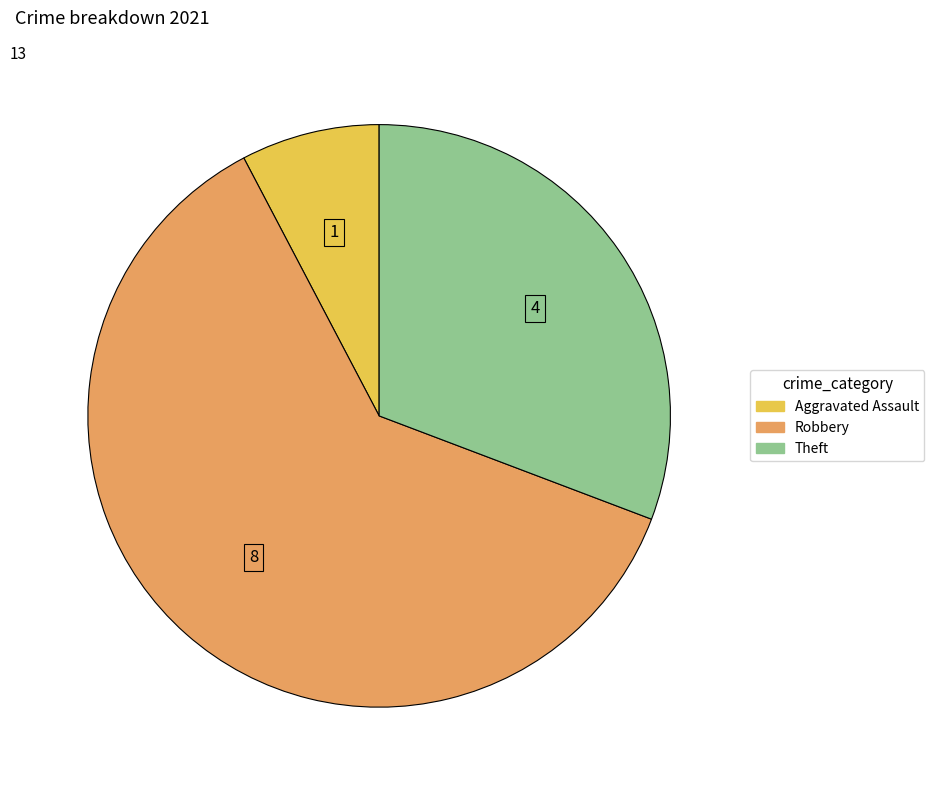

Is there any slice that represents more than half of the pie?

Yes